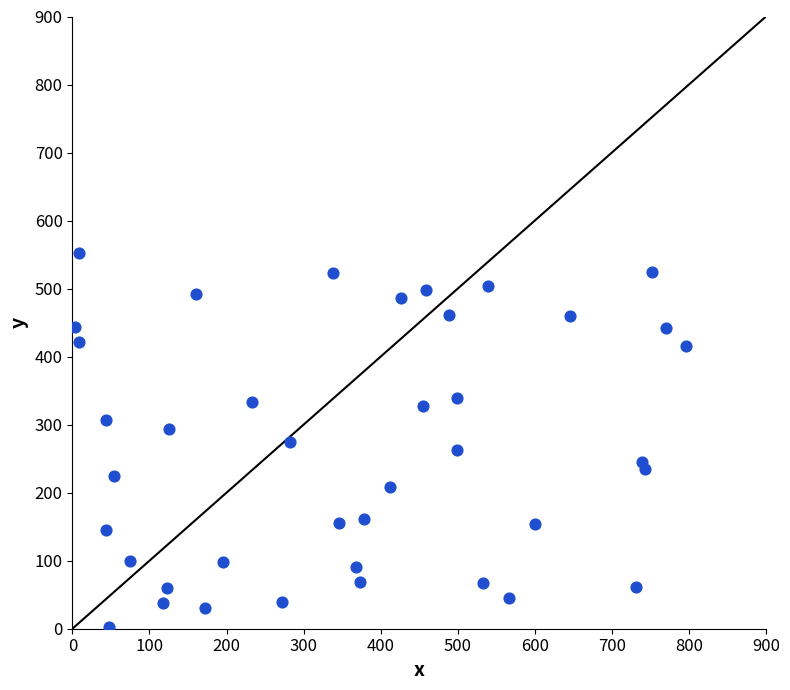

How many data points are displayed?

40